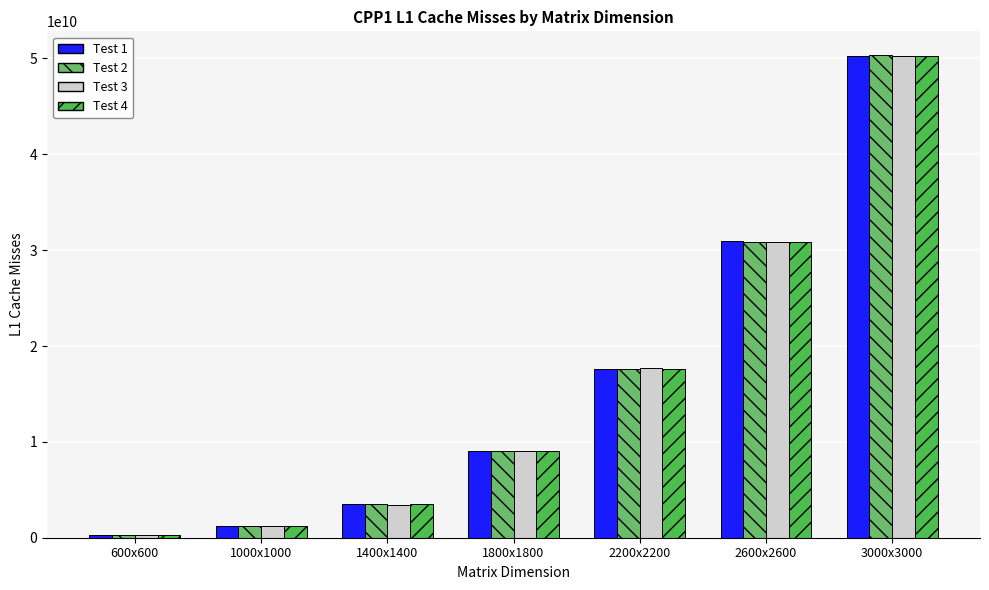

Is the value of Test 3 at 1000x1000 greater than the value of Test 4 at 3000x3000?

No